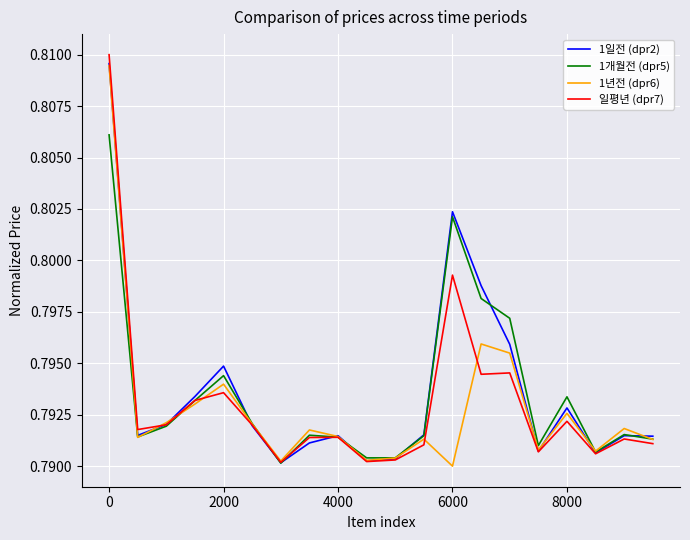

Which series ends up on top after the final intersection of 1년전 (dpr6) and 일평년 (dpr7)?

1년전 (dpr6)